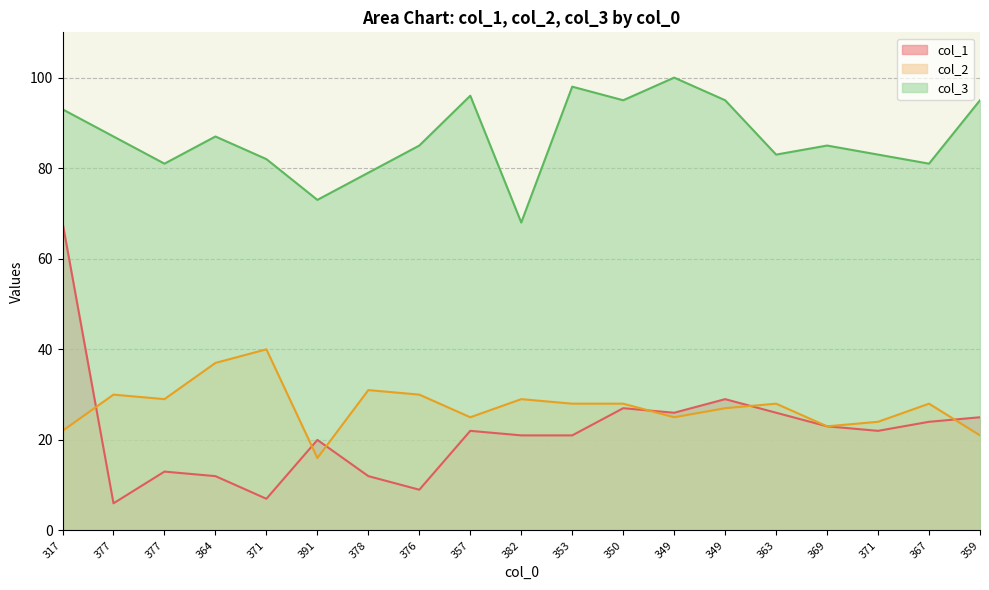

The col_3 series shows 44 at 349. True or false?

False